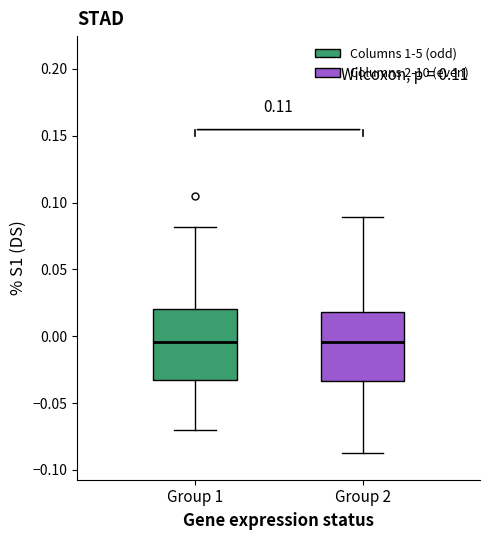

Where is the upper edge of the box for Group 1 on the y-axis? The values are not printed on the chart, so give them approximately, as read against the axis.

0.020